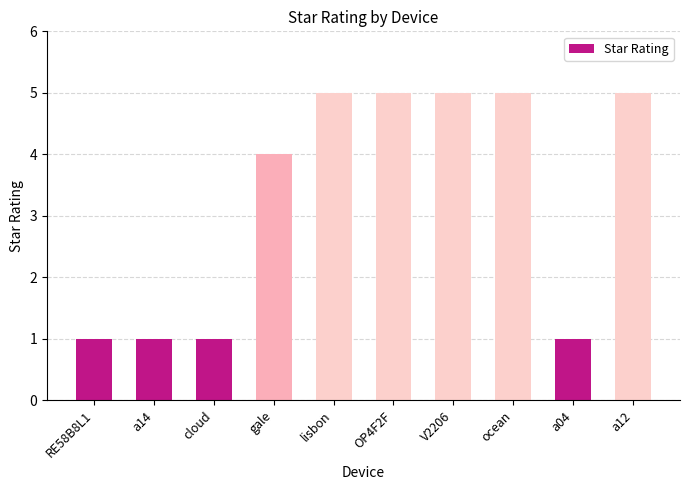

What is the difference between the values at a04 and a12?

4